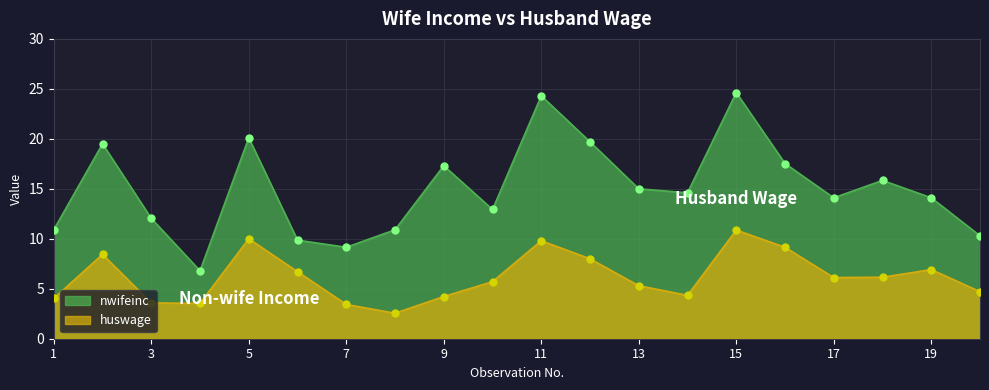

Where is the first local maximum for nwifeinc?

2